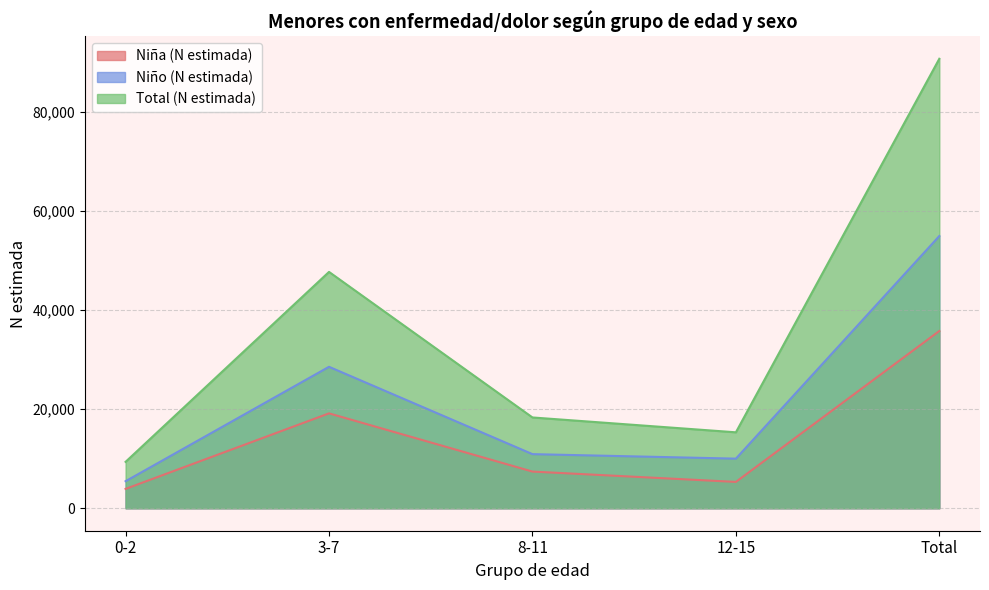

What is the difference between the Total (N estimada) values at 0-2 and Total?

81299